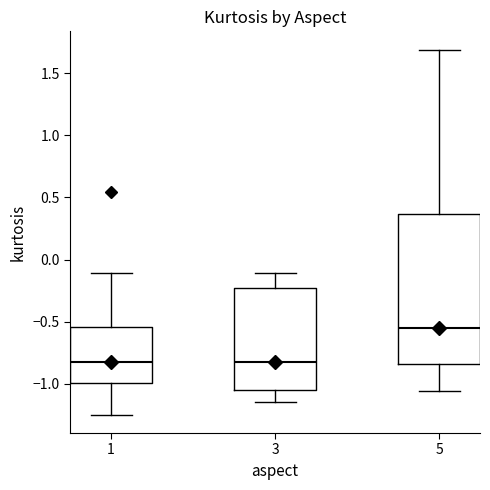

Reading left to right, read every box against the y-axis: the position of its median line, the range the box covers, and the ends of its whiskers. The values are not printed on the chart, so give them approximately, as read against the axis.

1: median -0.80, box -1.00 to -0.55, whiskers -1.25 to -0.10
3: median -0.80, box -1.05 to -0.25, whiskers -1.15 to -0.10
5: median -0.55, box -0.85 to 0.35, whiskers -1.05 to 1.70